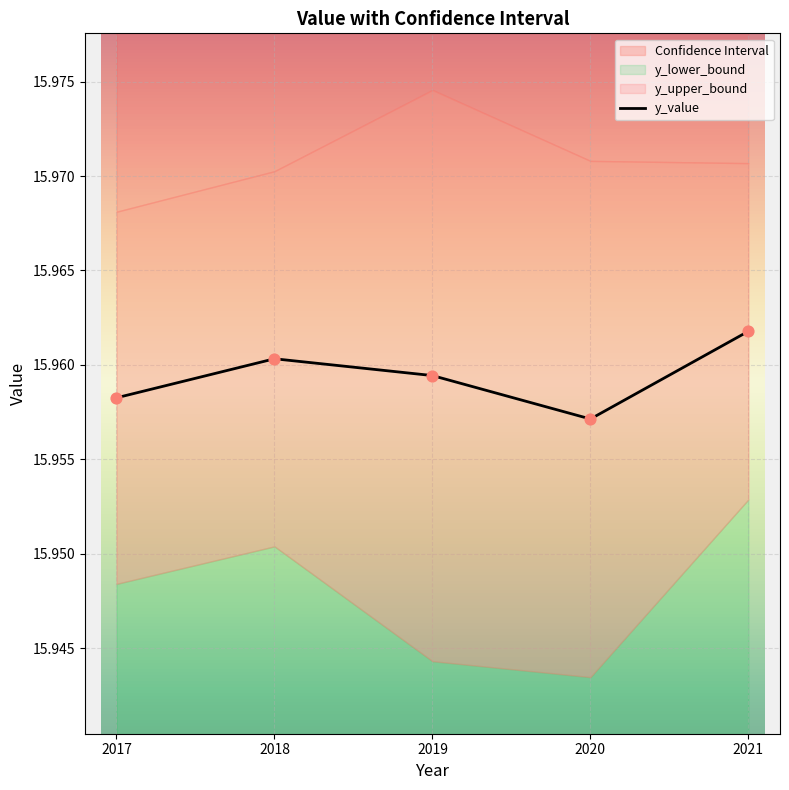

Between 2021 and 2017, which is larger?

2021